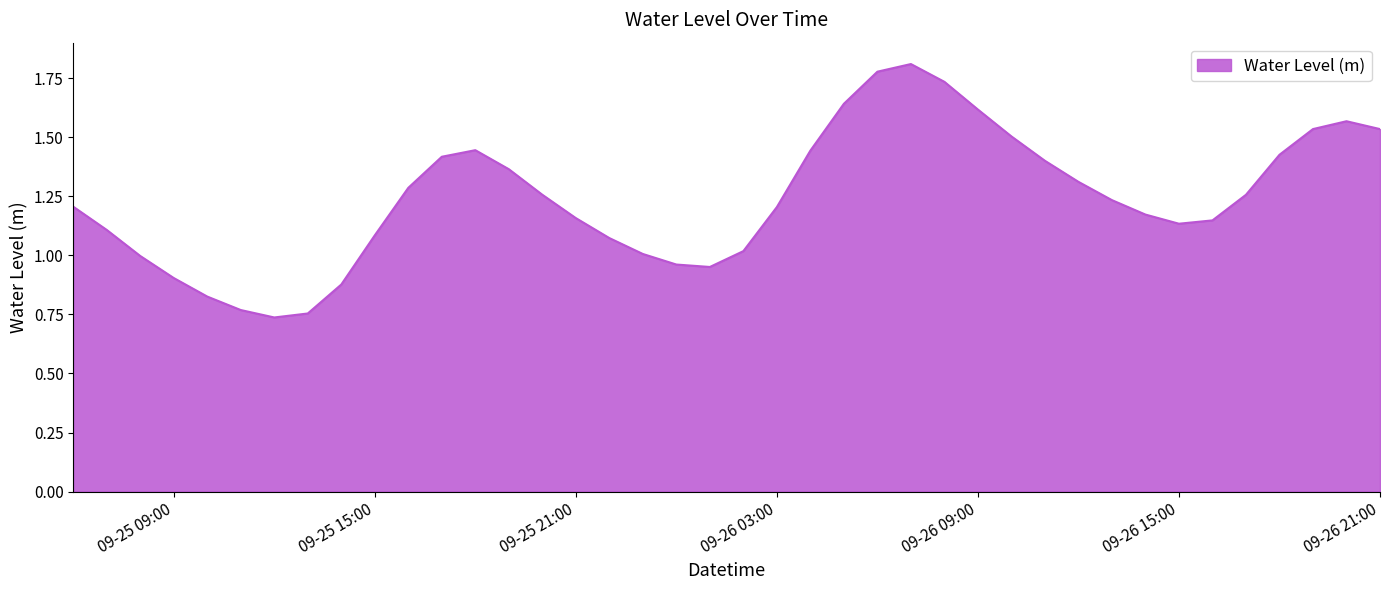

At which category does the data reach its first local peak?

2024-09-25 18:00:00